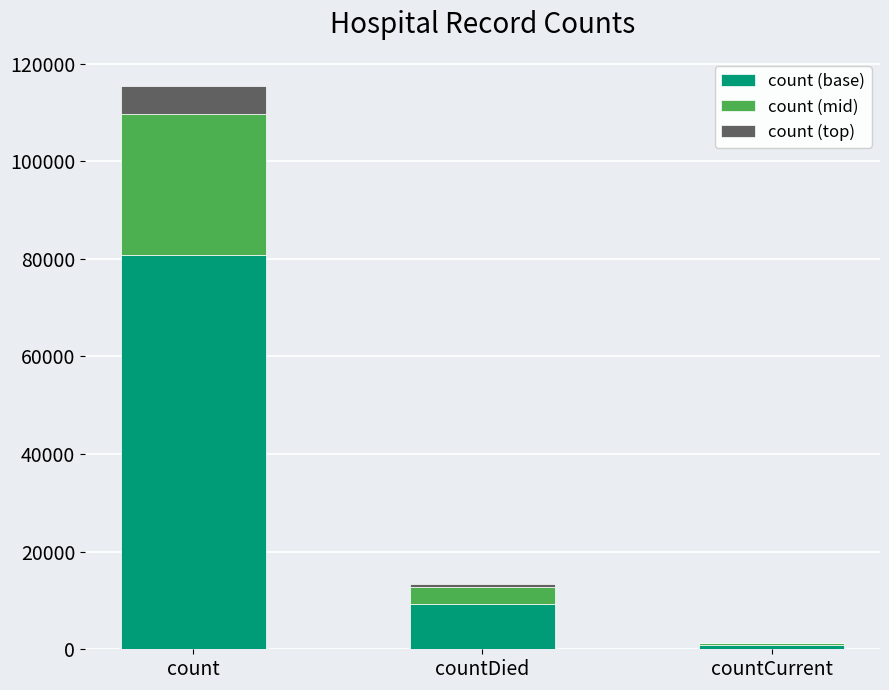

What is the total value across all series at count?

115379.0